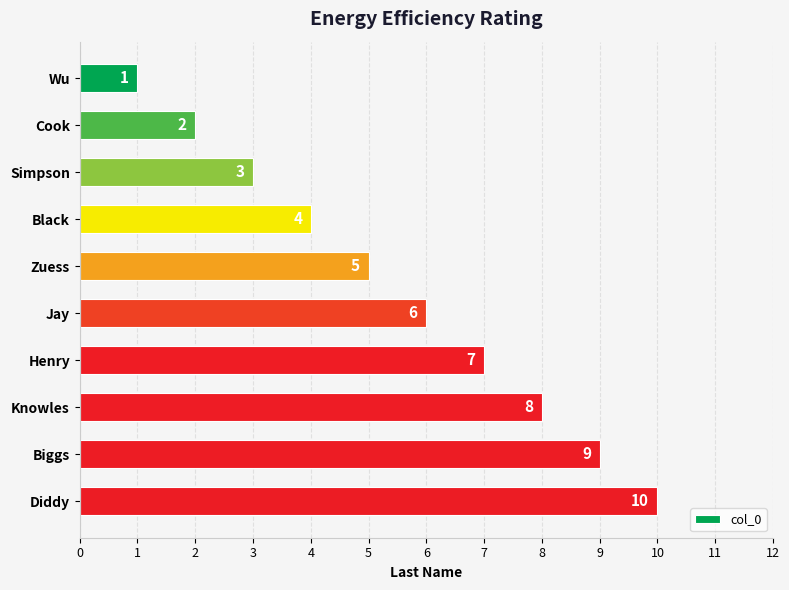

What is the difference between the maximum and minimum values?

9